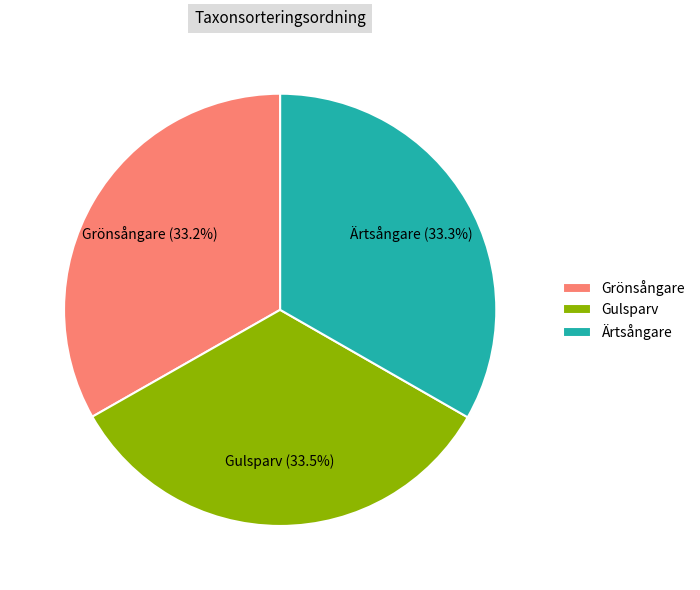

What is the ratio of the value at Gulsparv to the value at Grönsångare?

1.0